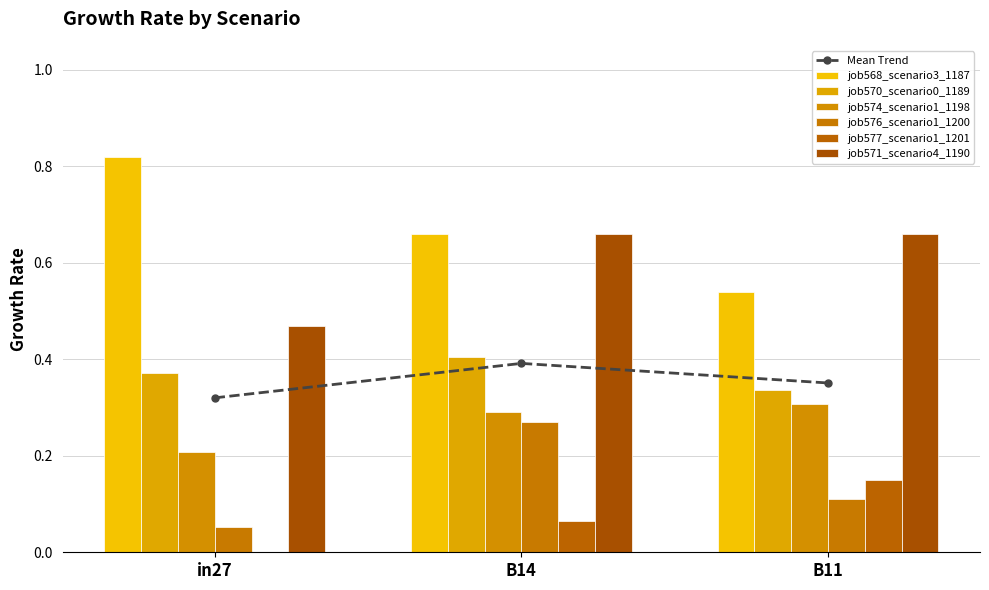

Reading right to left, what are all the values shown in this chart?

job568_scenario3_1187: B11=0.5	B14=0.7	in27=0.8
job570_scenario0_1189: B11=0.3	B14=0.4	in27=0.4
job574_scenario1_1198: B11=0.3	B14=0.3	in27=0.2
job576_scenario1_1200: B11=0.1	B14=0.3	in27=0.1
job577_scenario1_1201: B11=0.1	B14=0.1	in27=0.0
job571_scenario4_1190: B11=0.7	B14=0.7	in27=0.5